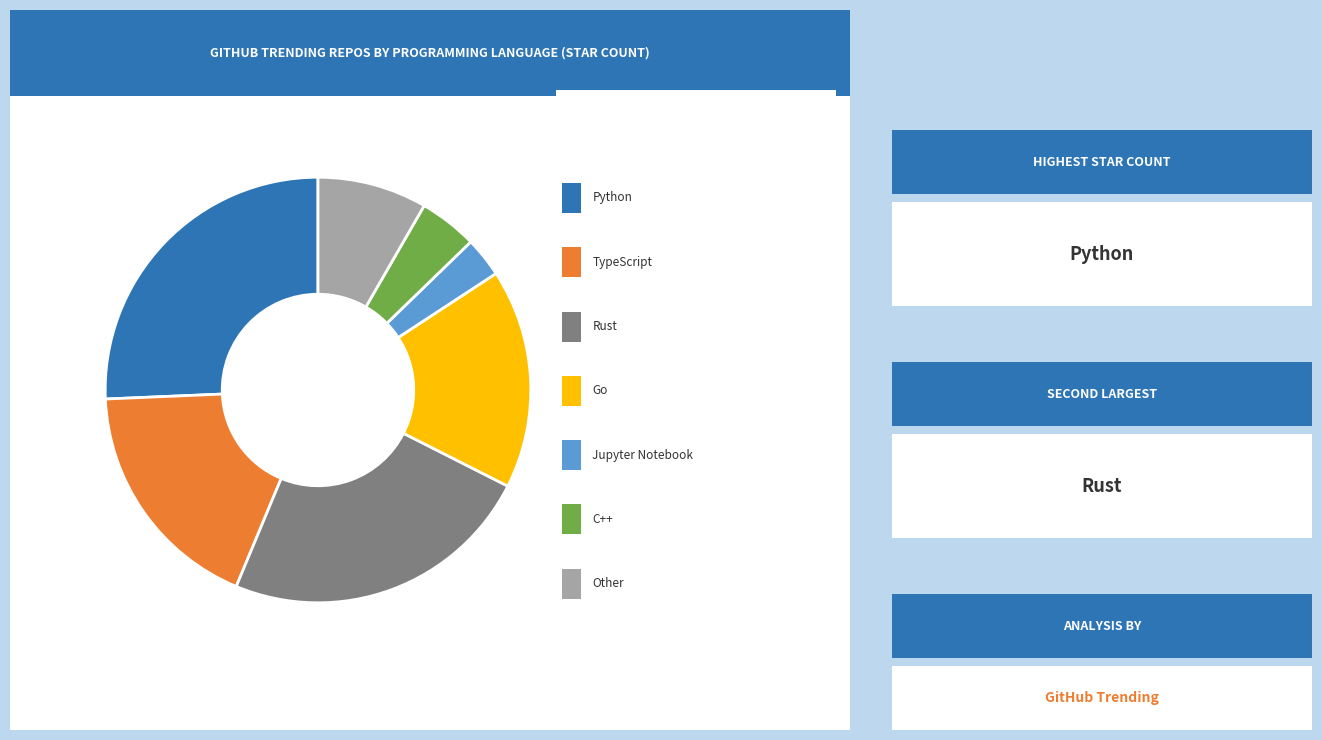

How many slices are in this pie chart?

7